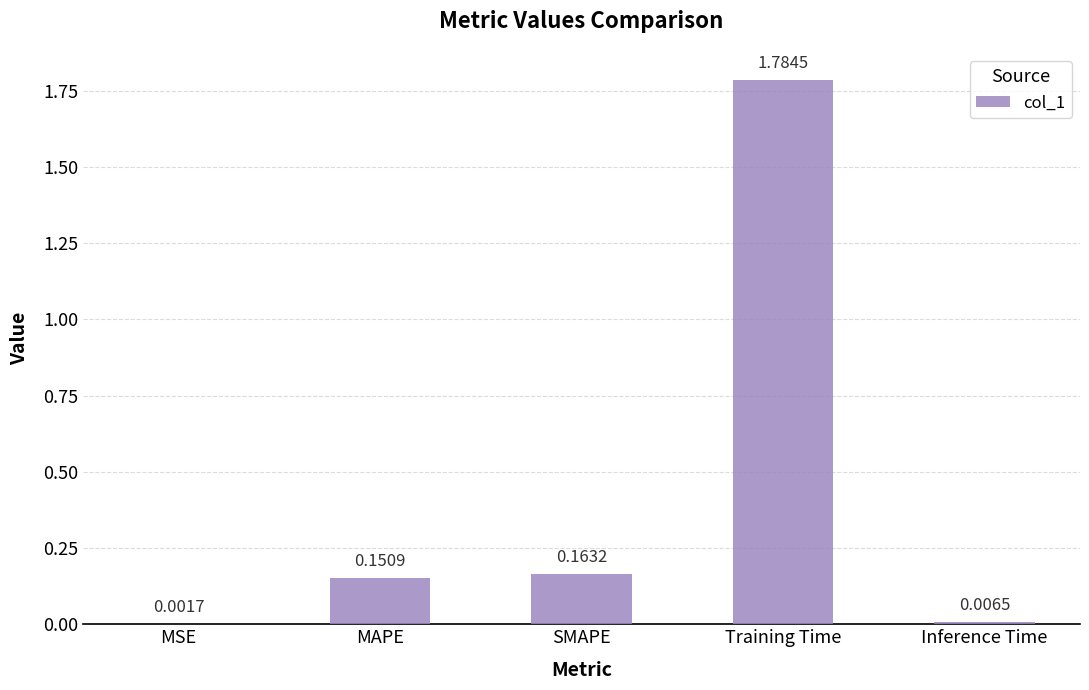

Which has a higher value, SMAPE or MAPE?

SMAPE